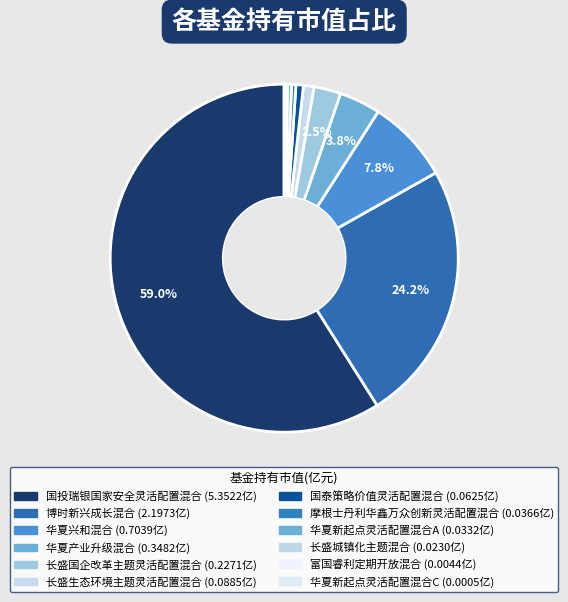

Is it true that 华夏兴和混合 is 2% of the pie?

False